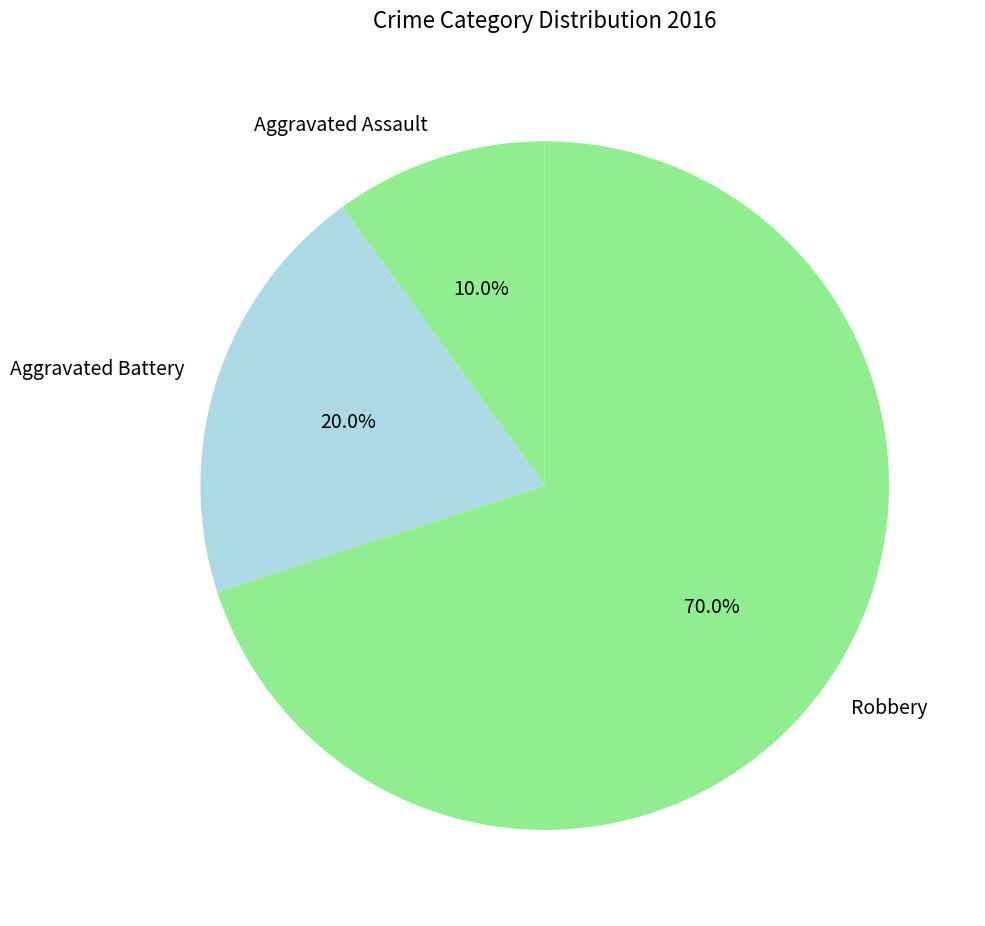

To the nearest percent, what is the difference between the largest and smallest slice percentages?

60%